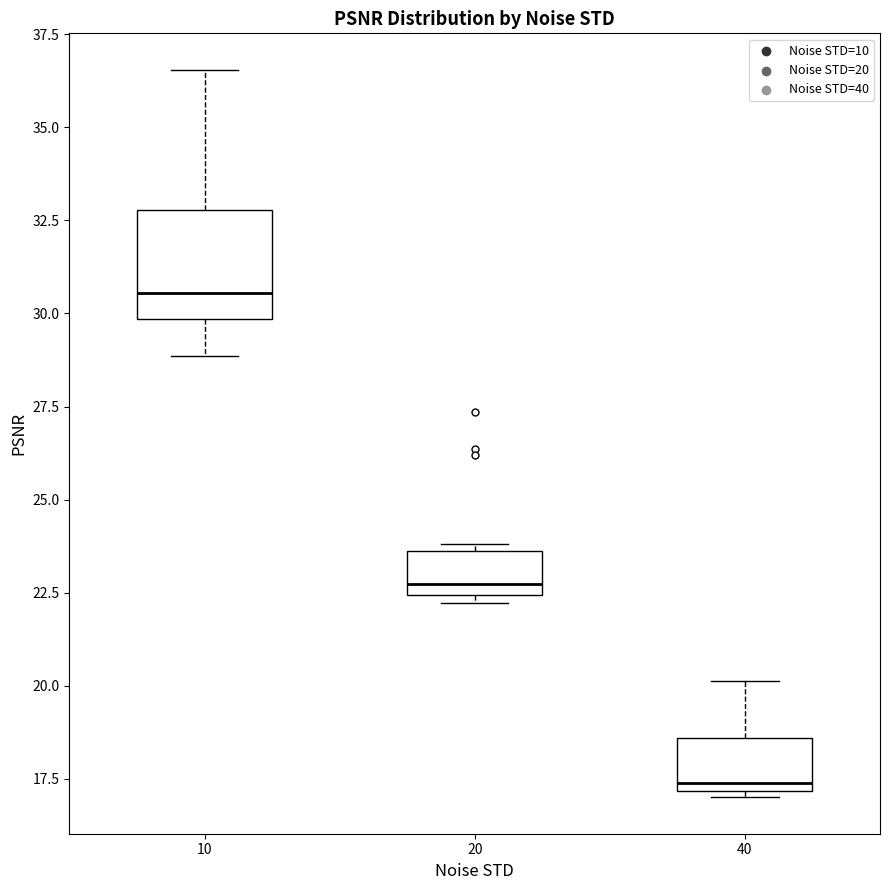

Reading left to right, transcribe this box plot: for each box, give where its median line is, the range the box spans, and where its two whiskers end, as read against the y-axis. The values are not printed on the chart, so give them approximately, as read against the axis.

10: median 30.5, box 30.0 to 33.0, whiskers 29.0 to 36.5
20: median 22.5 (just above the box's lower edge), box 22.5 to 23.5, whiskers 22.0 to 24.0
40: median 17.5, box 17.0 to 18.5, whiskers 17.0 (just below the box's lower edge) to 20.0